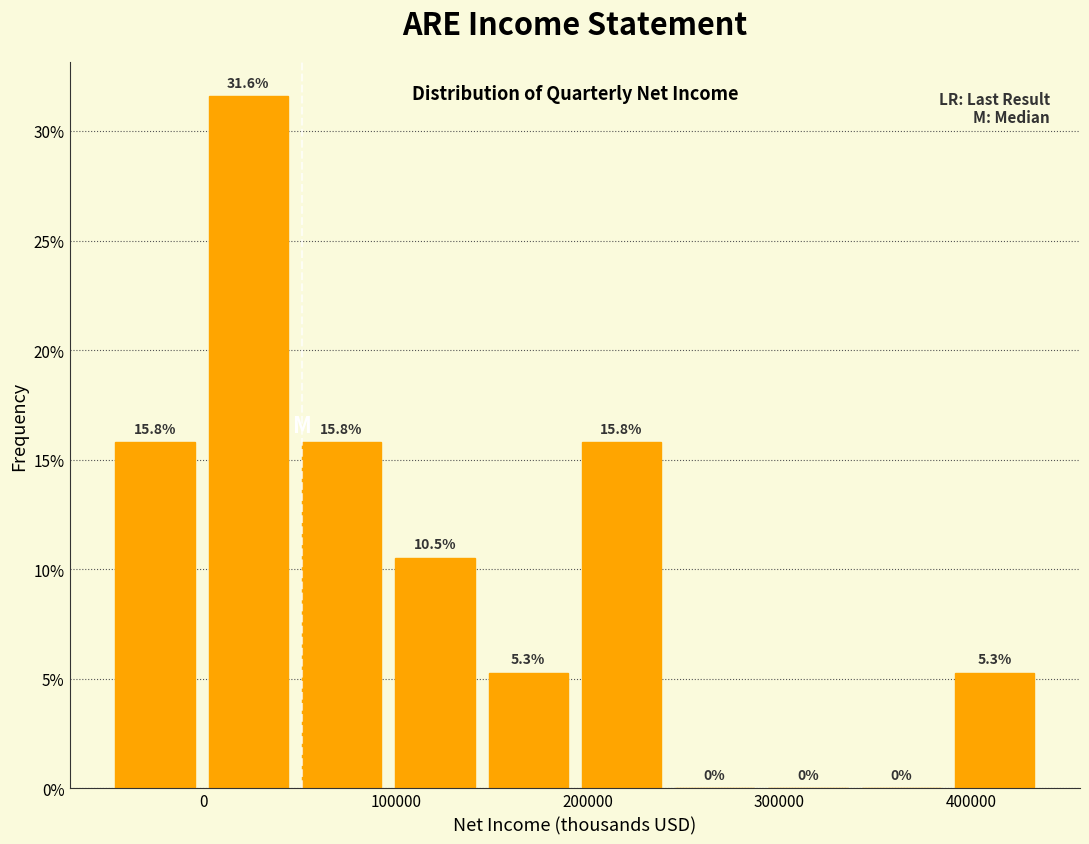

Reading left to right, transcribe this chart: for each bar, give the range it covers on the x-axis and its height. The bar edges are not printed on the chart, so give them approximately, as read against the axis.

-50000 to 0: 15.8
0 to 50000: 31.6
50000 to 100000: 15.8
100000 to 140000: 10.5
140000 to 190000: 5.3
190000 to 240000: 15.8
240000 to 290000: 0.0
290000 to 340000: 0.0
340000 to 390000: 0.0
390000 to 440000: 5.3